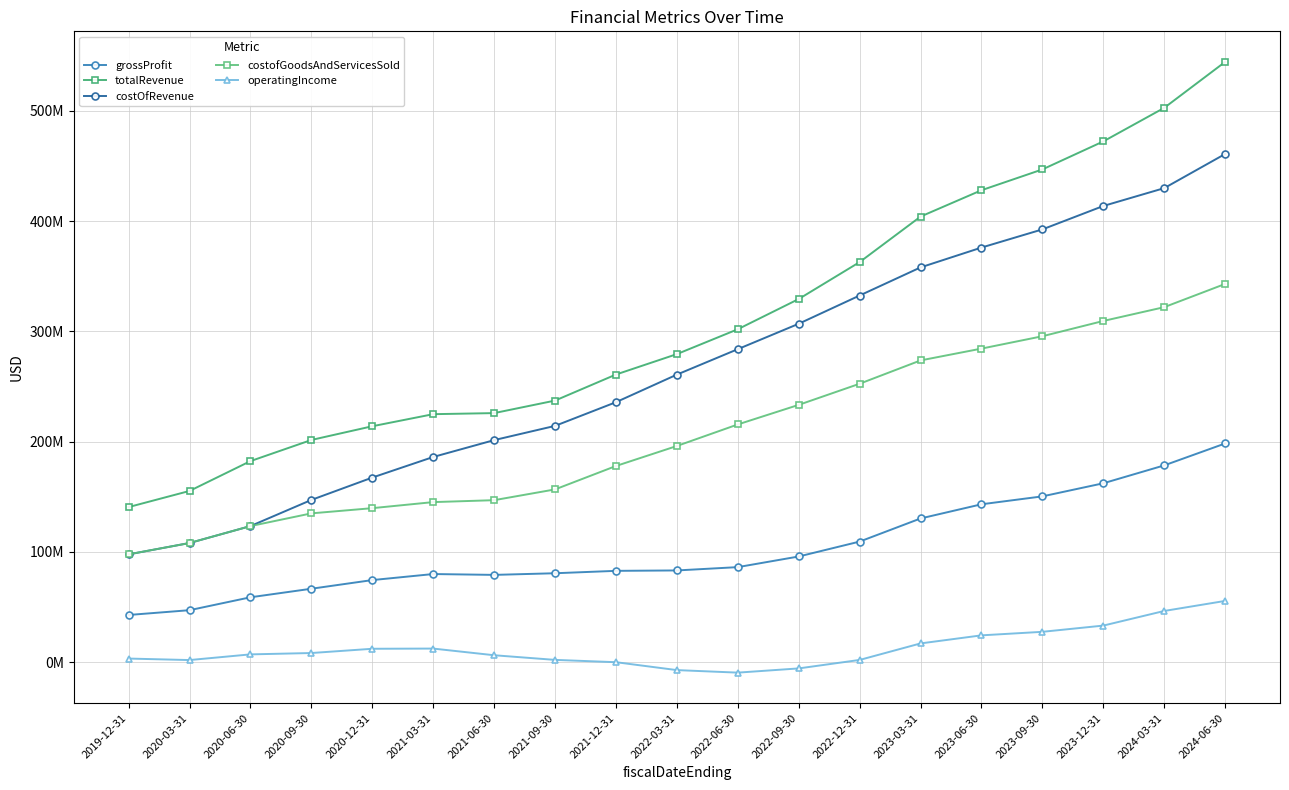

What is the difference between the maximum and minimum values in the operatingIncome series?

65039000